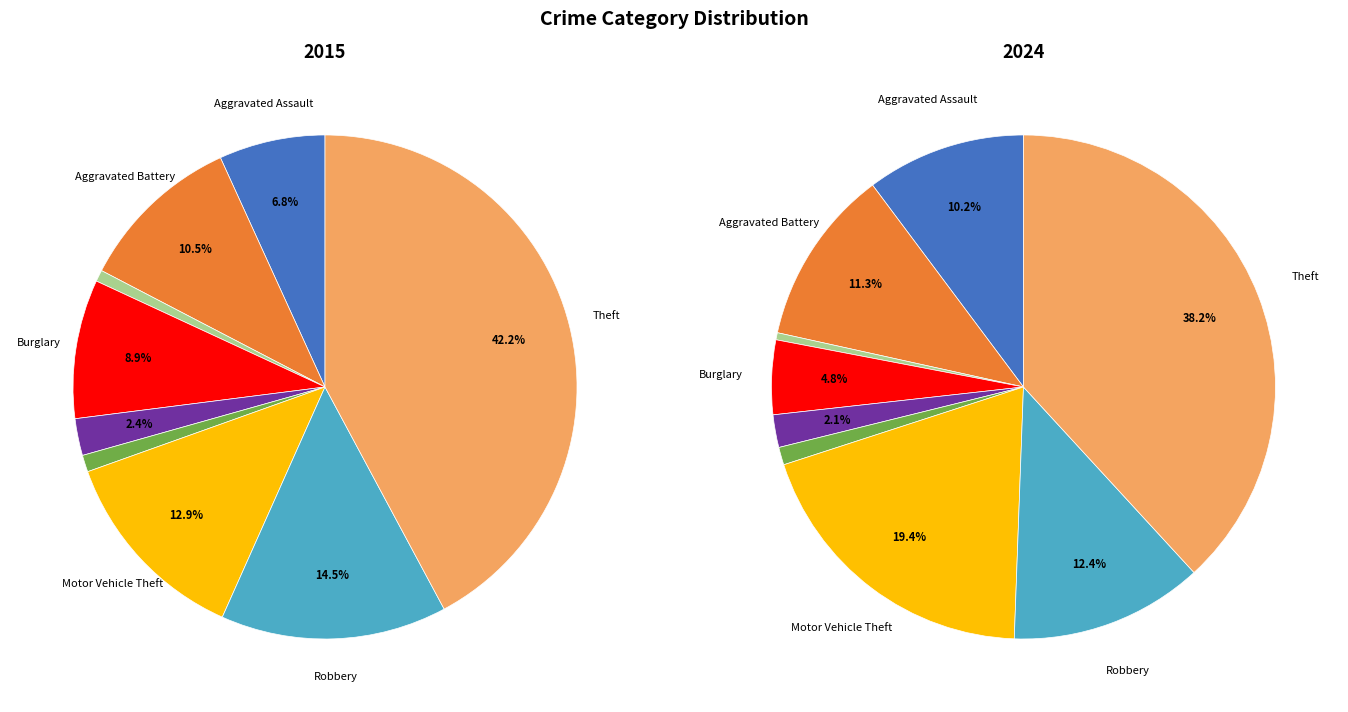

Count the number of slices in the pie.

9